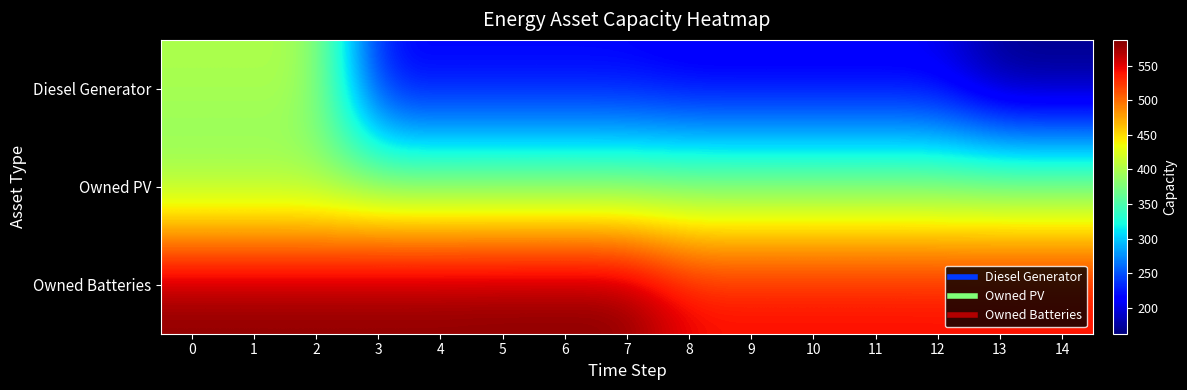

At 13, list the series in order from largest to smallest.

Owned Batteries, Owned PV, Diesel Generator